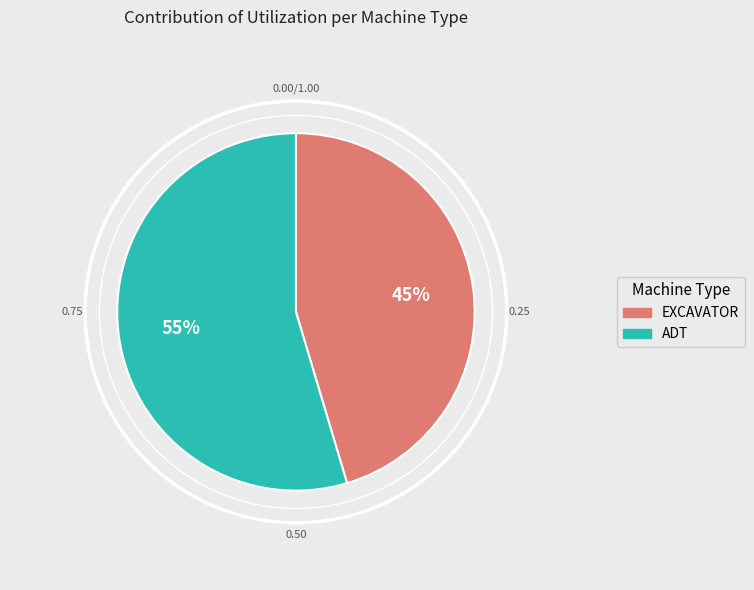

Which has a higher value, ADT or EXCAVATOR?

ADT